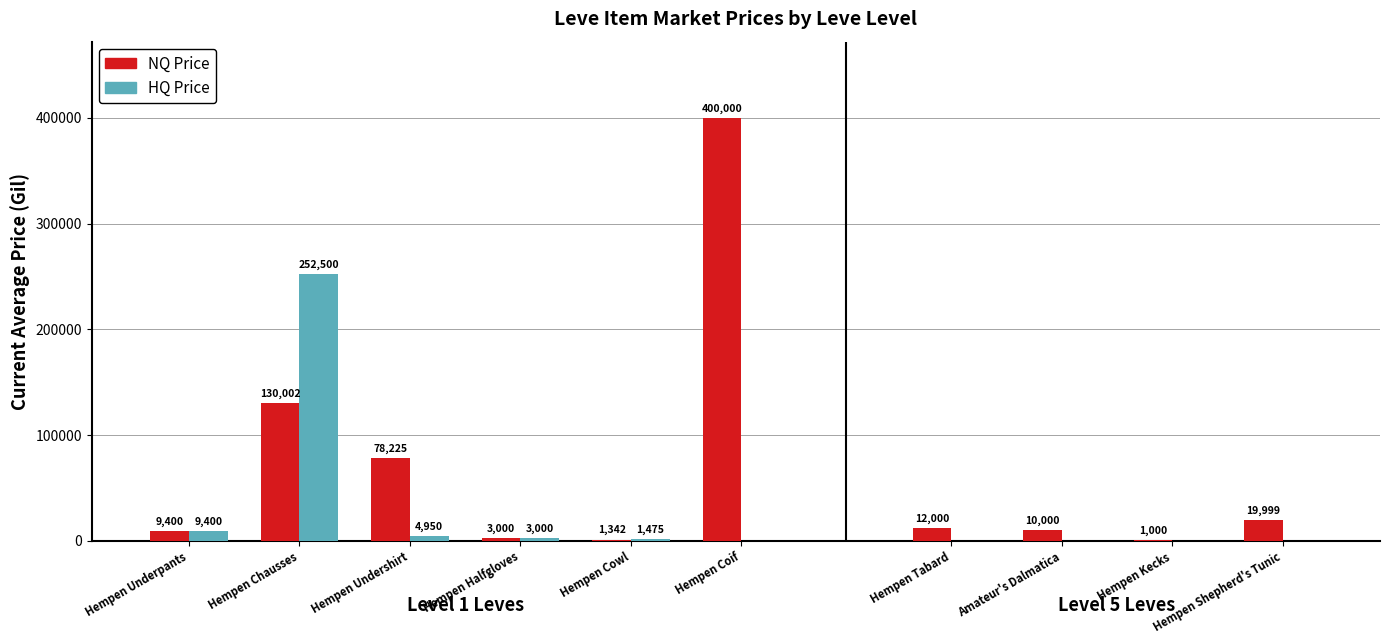

Which category has the highest value across all series?

Hempen Coif